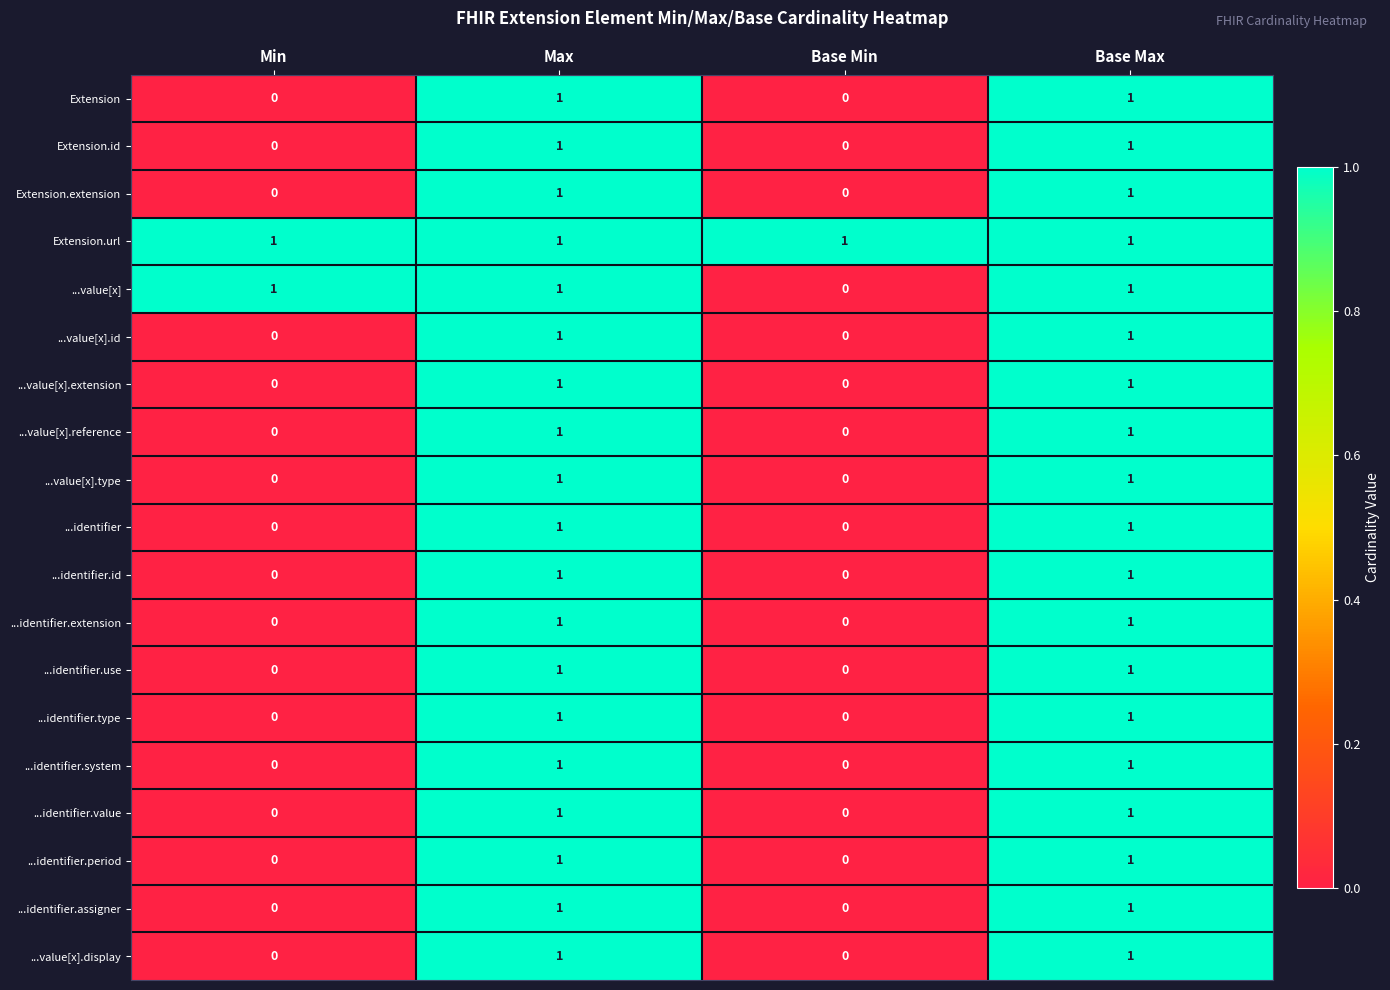

At how many categories does at least one series exceed 0?

4